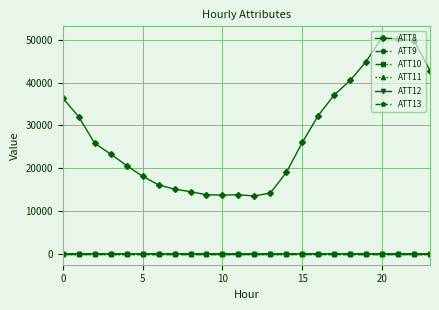

Which series has the largest total across all categories?

ATT8